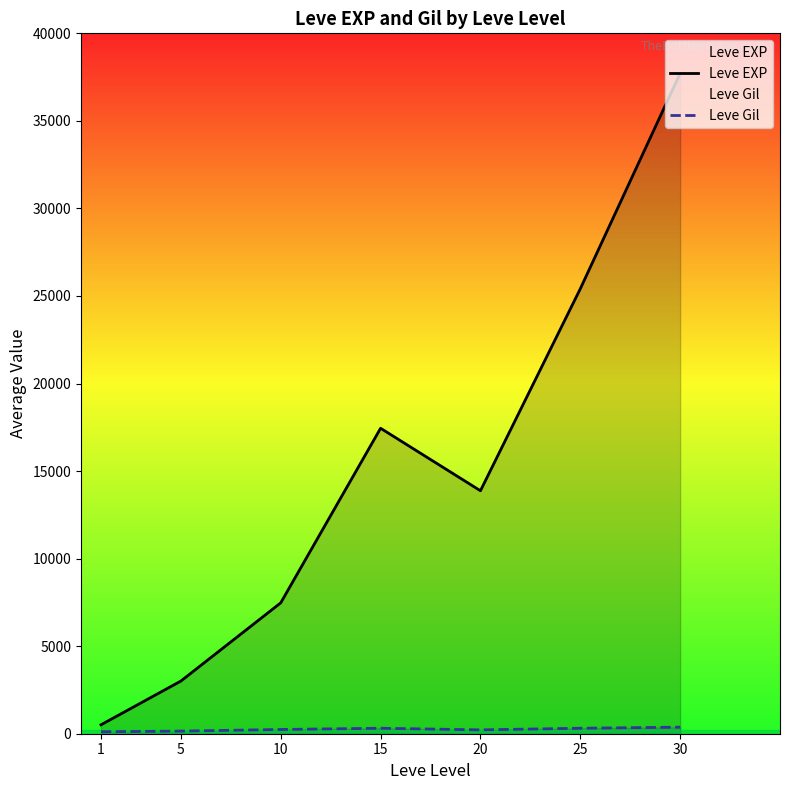

How many lines are shown in the chart?

2